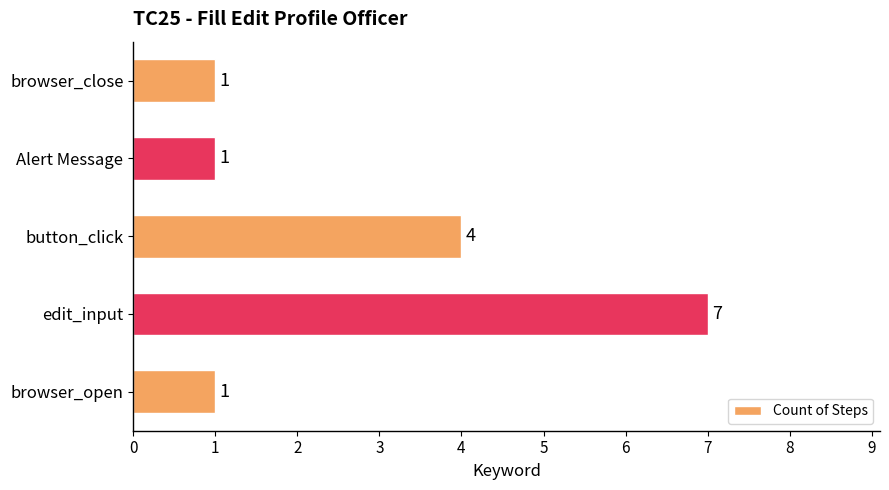

Approximately how many times larger is the value at button_click compared to Alert Message?

4.0